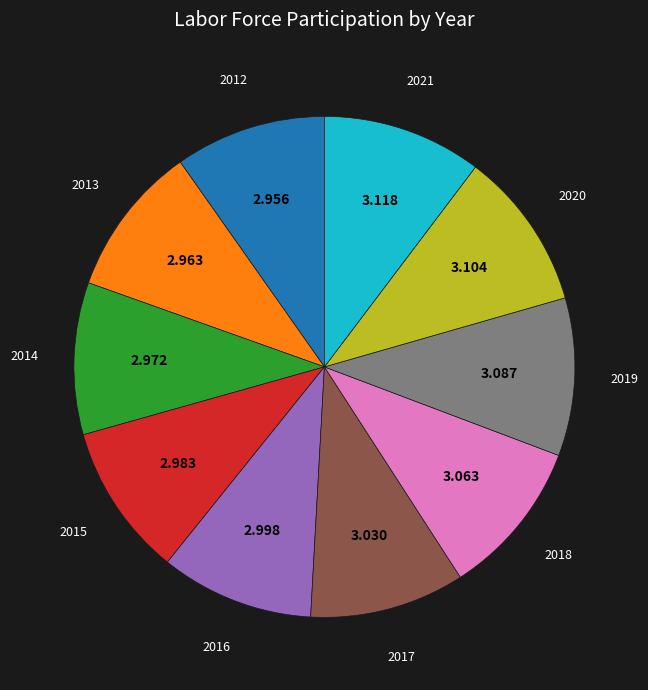

Is there any slice that represents more than half of the pie?

No